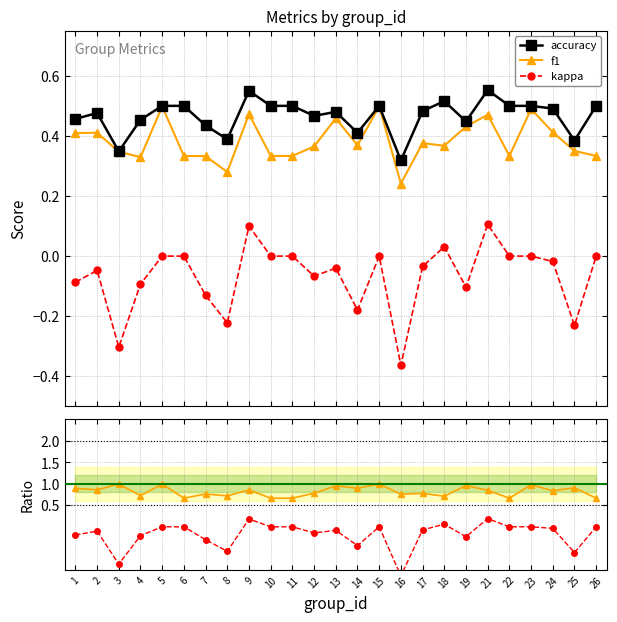

True or false: kappa has more than 1 interior local peaks.

True